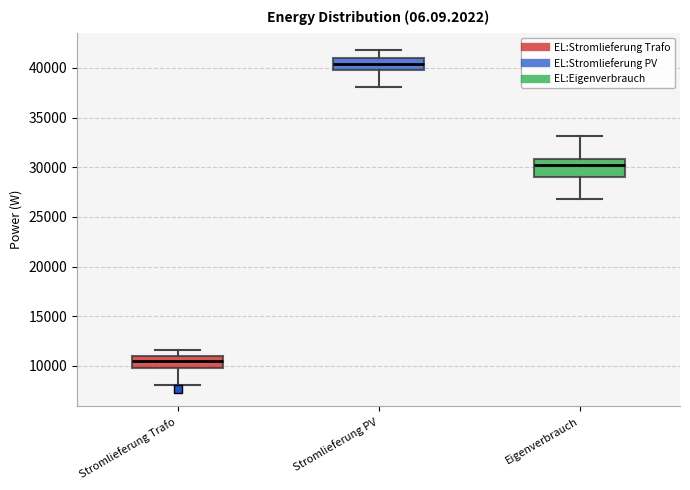

Reading left to right, read every box against the y-axis: the position of its median line, the range the box covers, and the ends of its whiskers. The values are not printed on the chart, so give them approximately, as read against the axis.

Stromlieferung Trafo: median 10500, box 10000 to 11000, whiskers 8000 to 11500
Stromlieferung PV: median 40500, box 40000 to 41000, whiskers 38000 to 42000
Eigenverbrauch: median 30000, box 29000 to 31000, whiskers 27000 to 33000